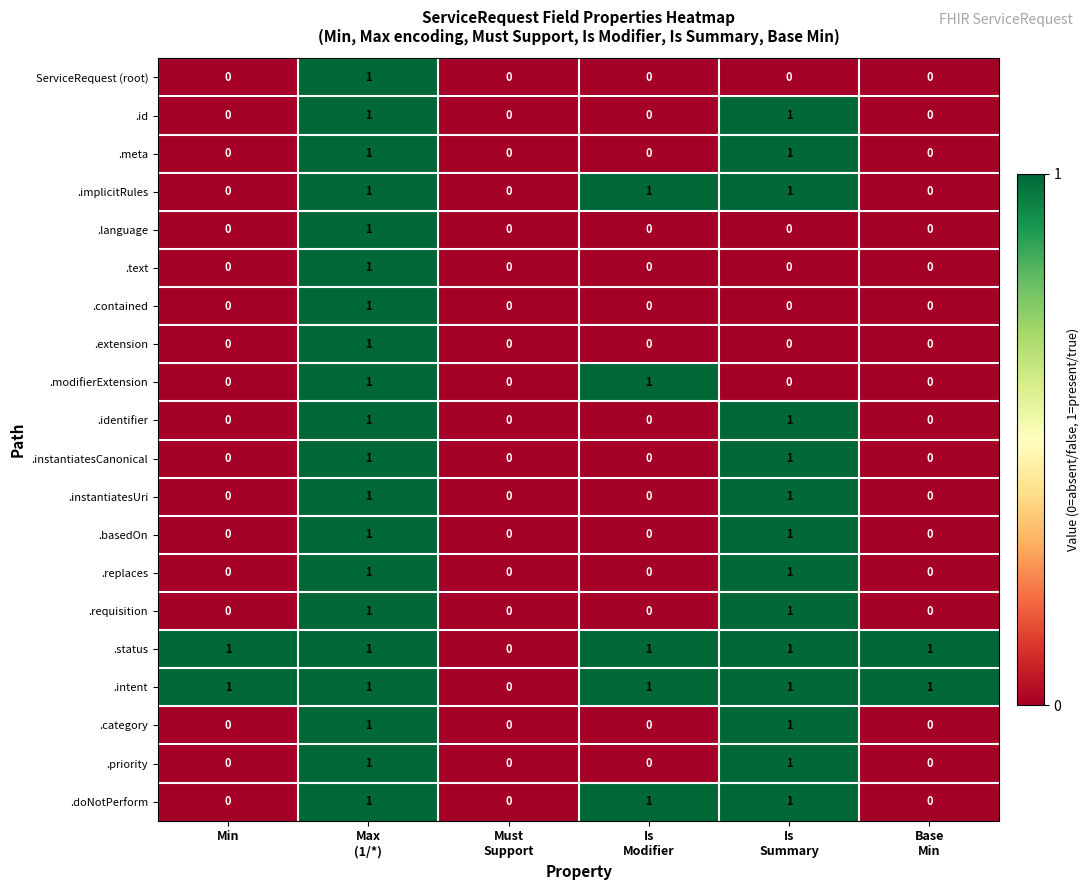

The value of .category at Min is 0. True or false?

True